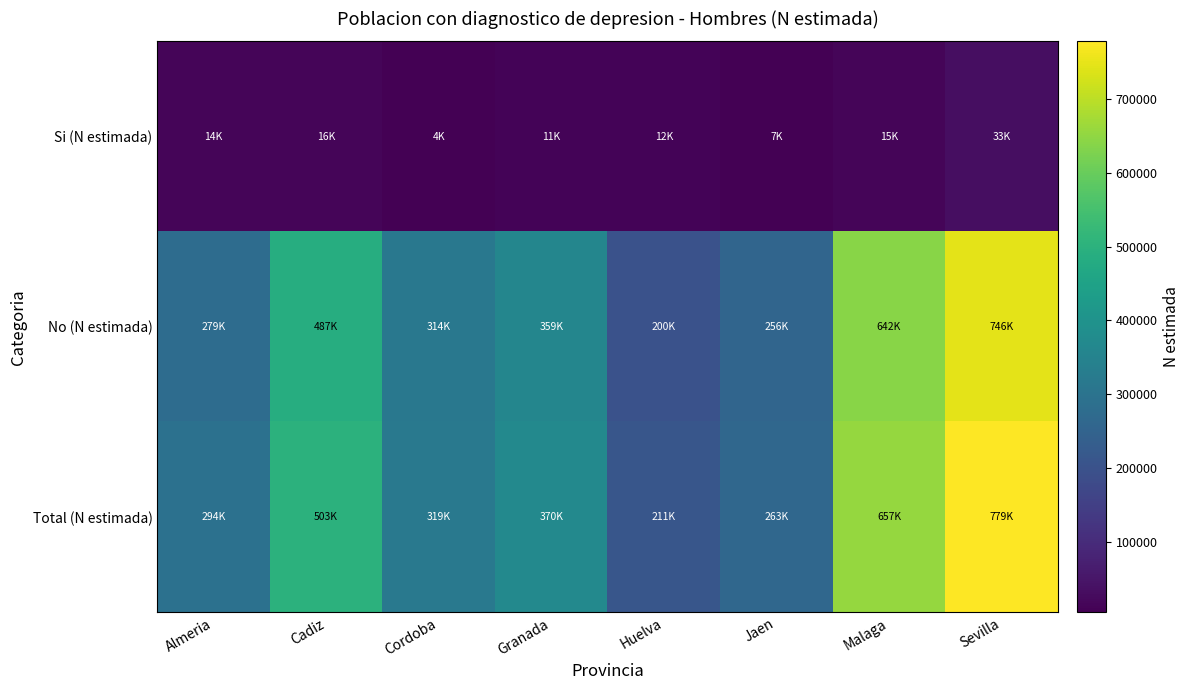

What is the difference between the highest and lowest values at Huelva?

199615